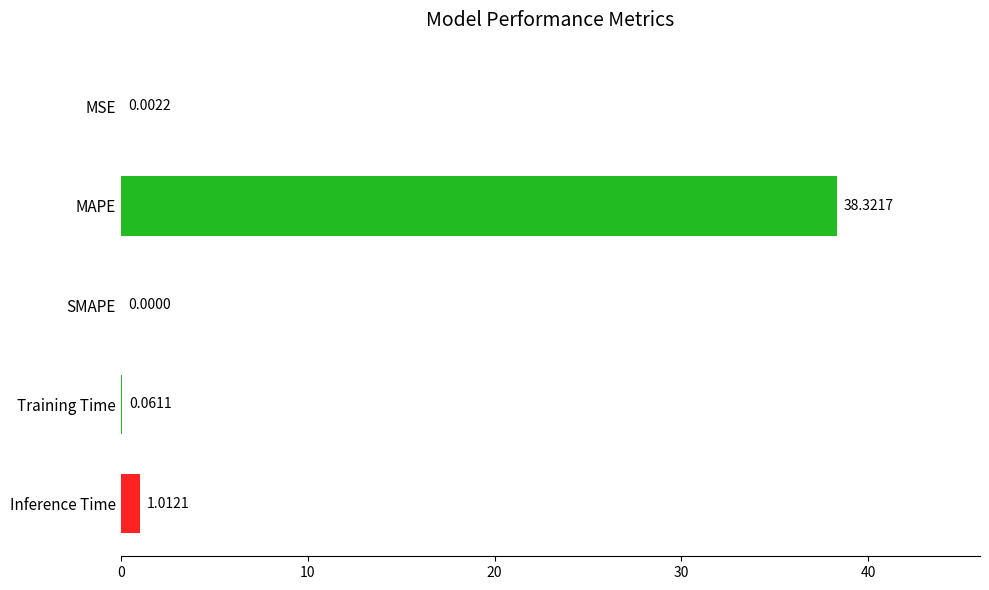

How many data points are above 0?

4